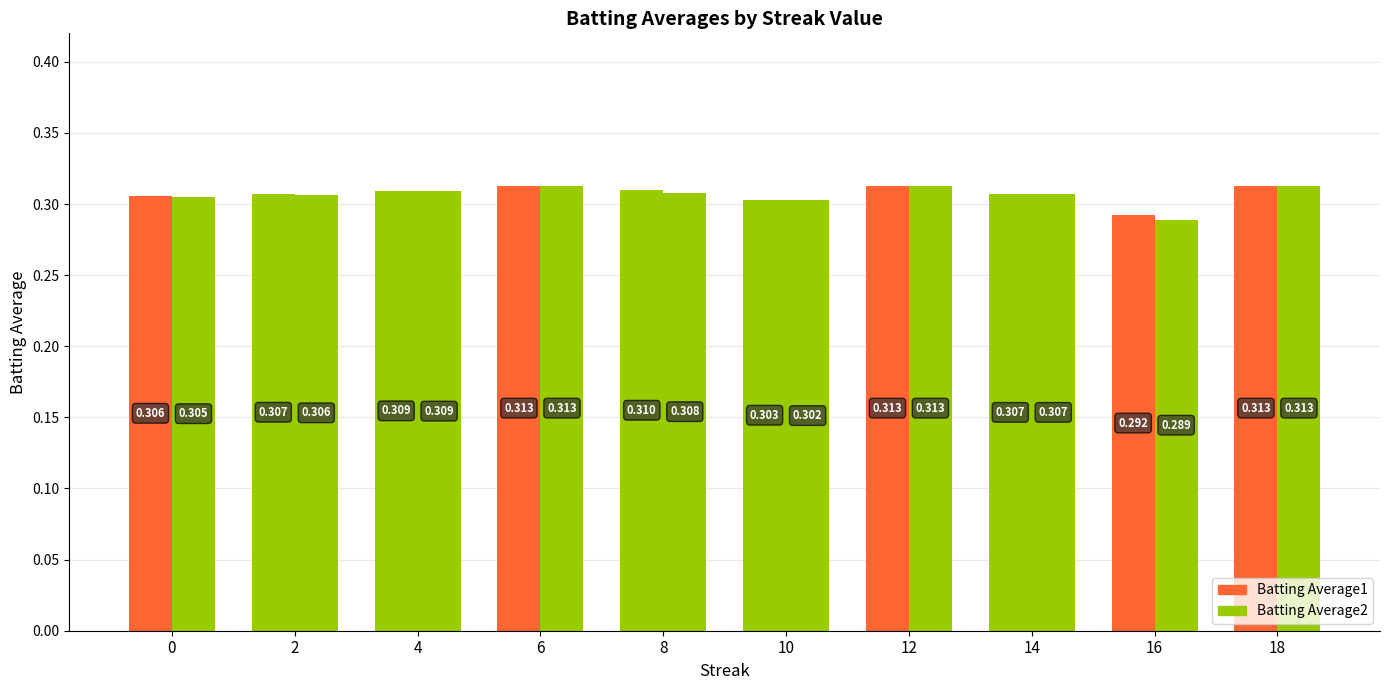

What is the approximate value of Batting Average1 at 0?

0.3